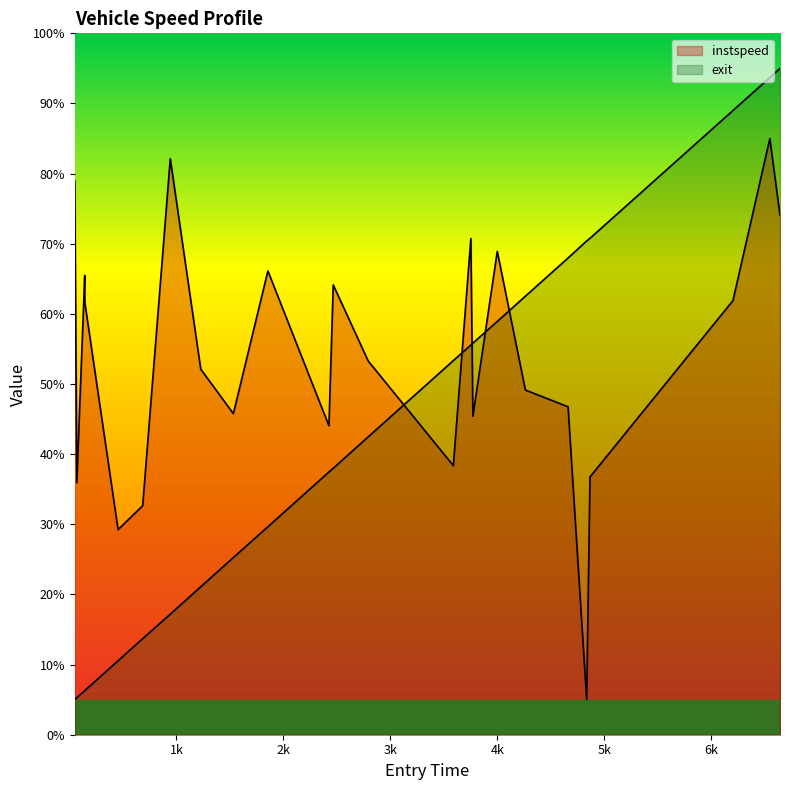

What is the difference between the second highest and second lowest values in the instspeed series?

52.9